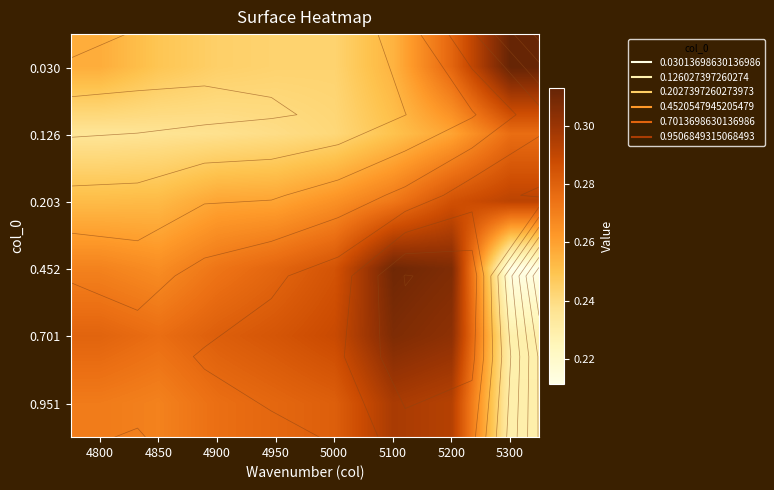

What is the total value across all series at 5200?

1.7